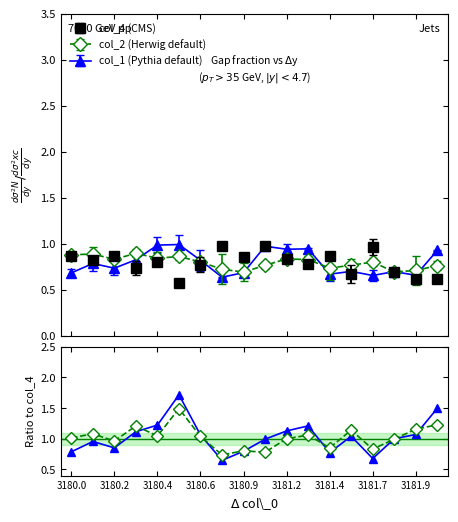

How many series are shown in this chart?

3